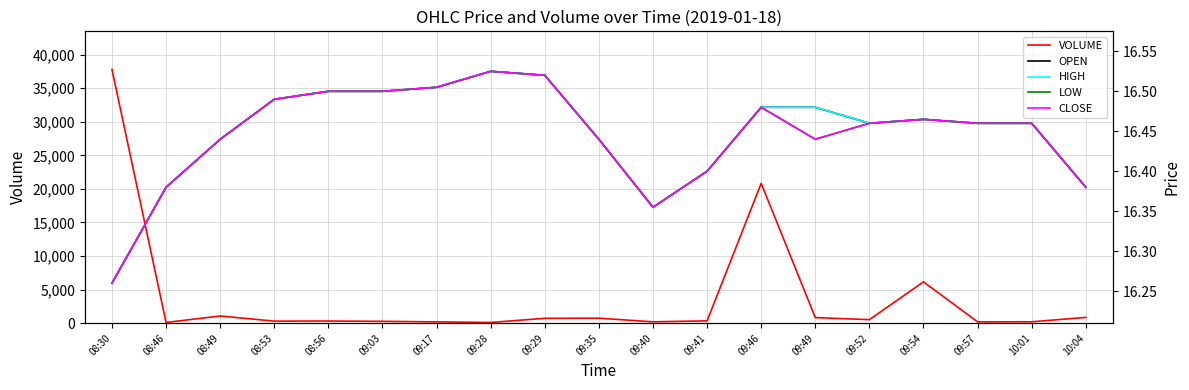

How many lines are shown in the chart?

5